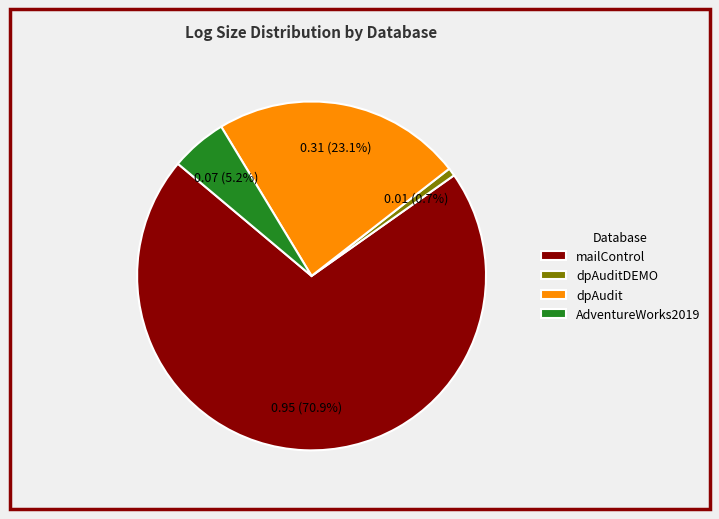

Is AdventureWorks2019 the majority of the pie?

No